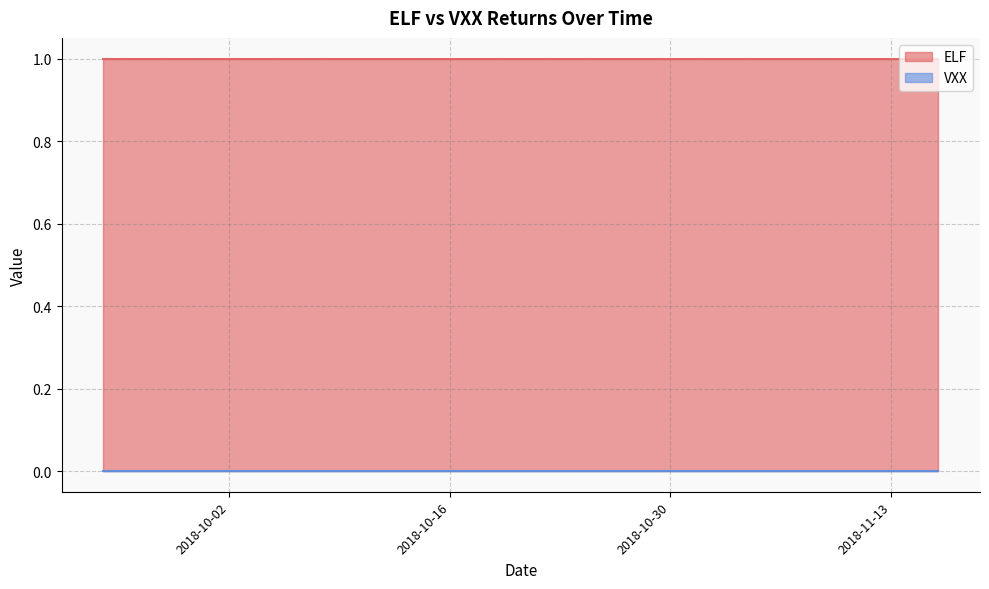

How many data points does each series have?

40